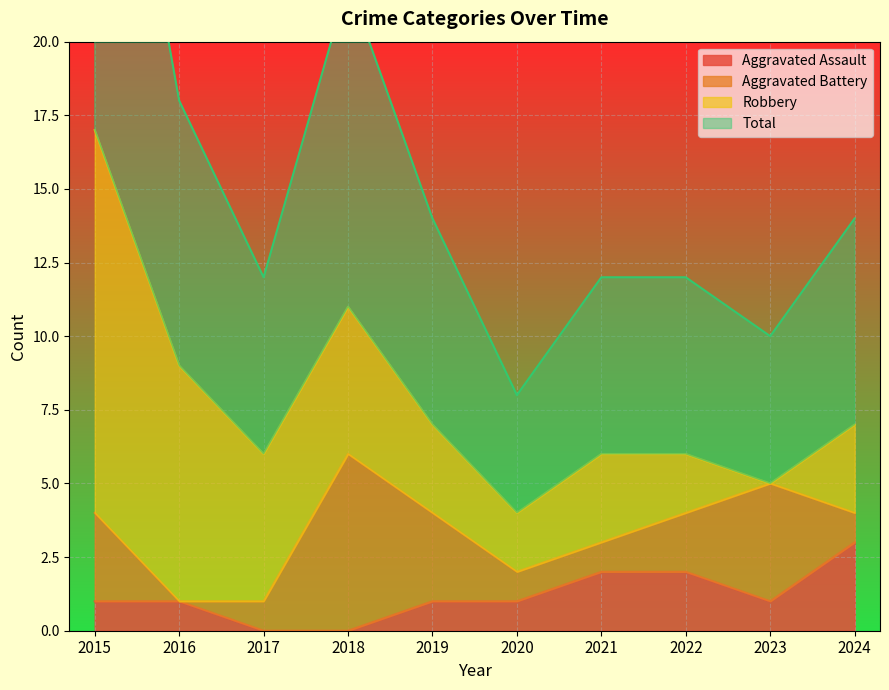

What is the maximum value for Aggravated Assault?

3